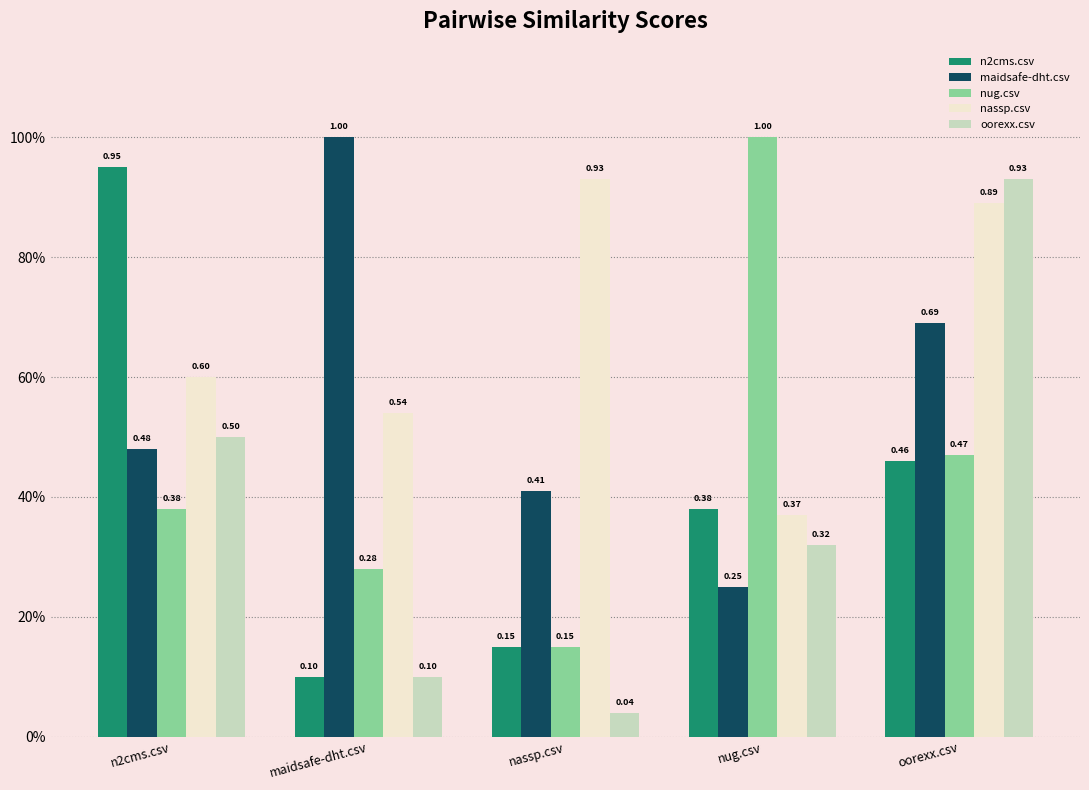

Is it true that nassp.csv equals 0.5 at maidsafe-dht.csv?

True